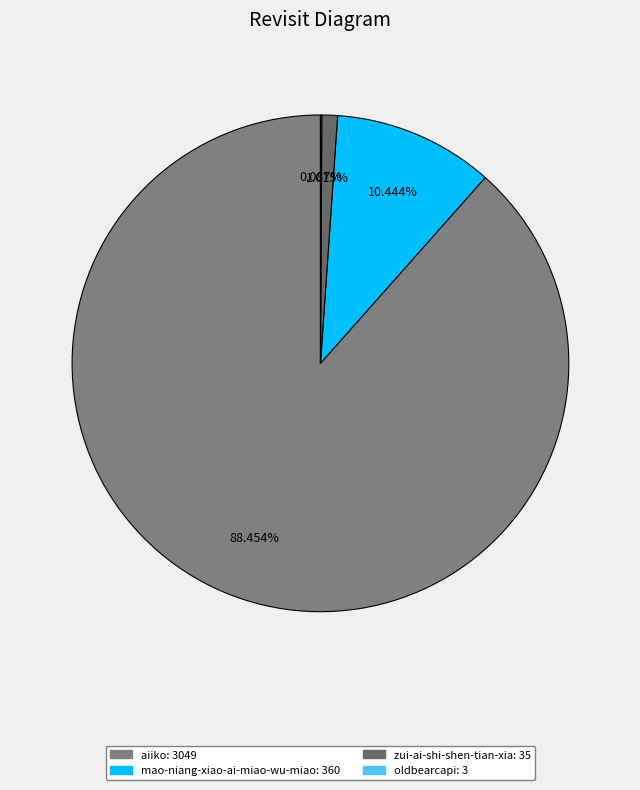

What is the total percentage of aiiko and oldbearcapi?

88.5%